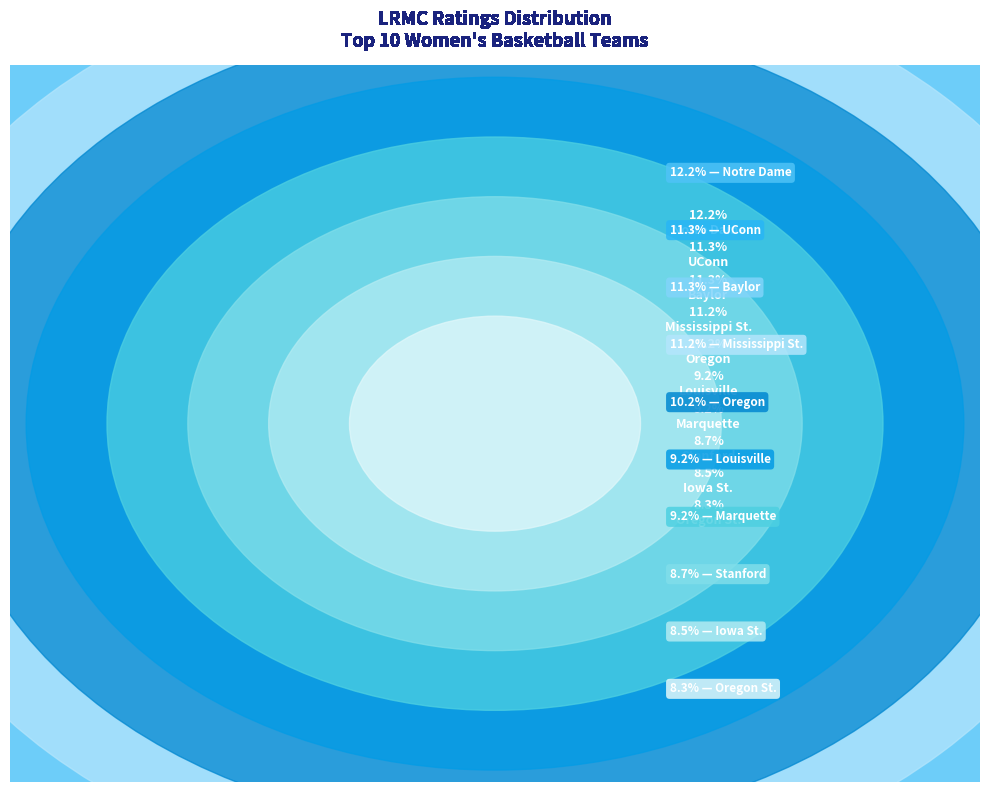

Which category has the smallest portion of the pie?

Oregon St.